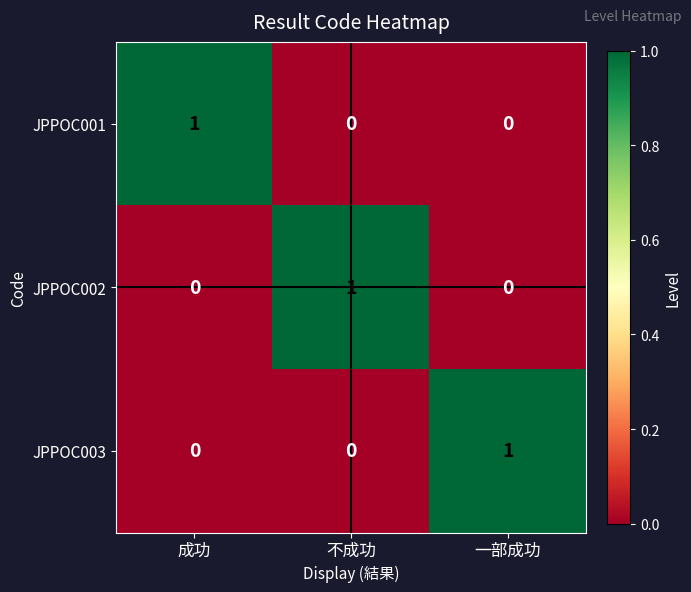

Reading right to left, list all the values displayed in this chart.

JPPOC001: 0	0	1
JPPOC002: 0	1	0
JPPOC003: 1	0	0